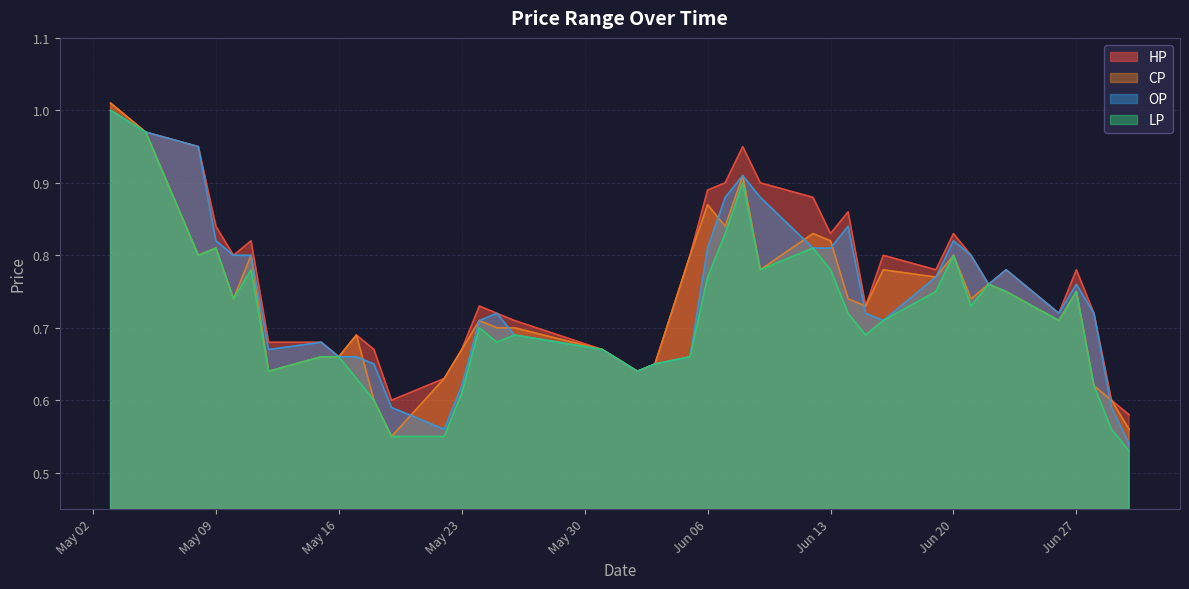

True or false: HP has a value of 0.5 at 2017-06-16.

False